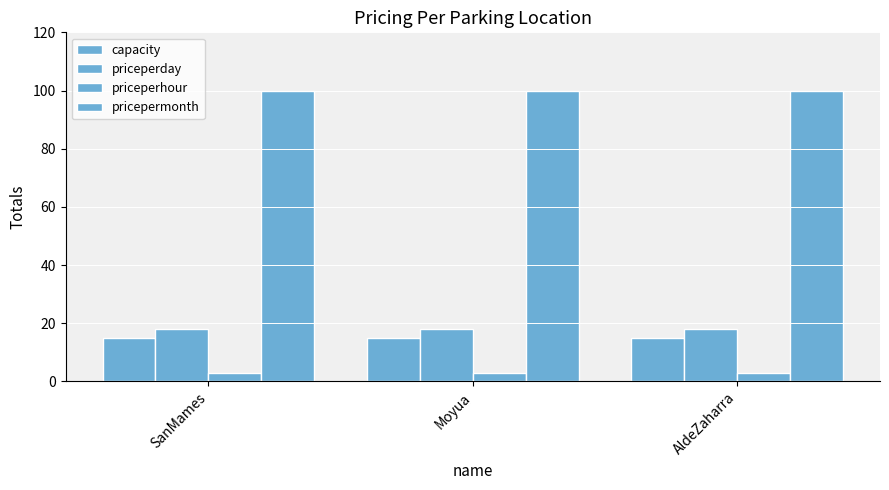

What is the lowest value of the capacity series?

15